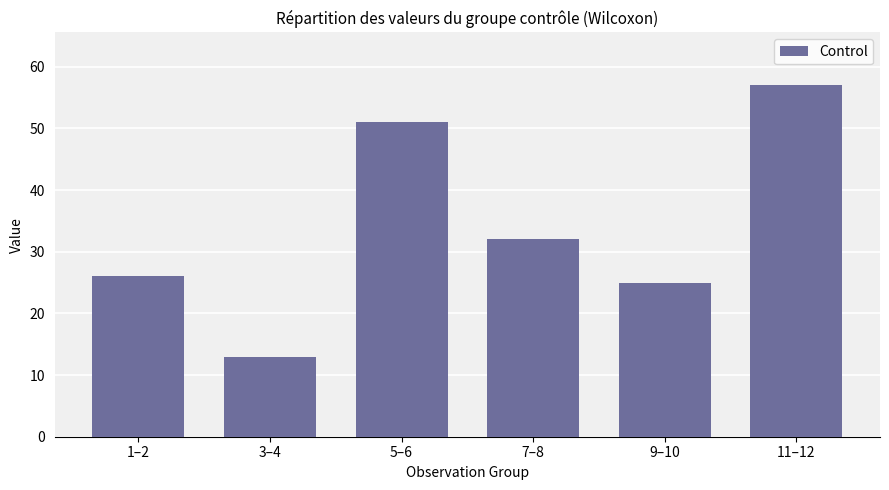

List the labels in order of value, smallest first.

3–4, 9–10, 1–2, 7–8, 5–6, 11–12